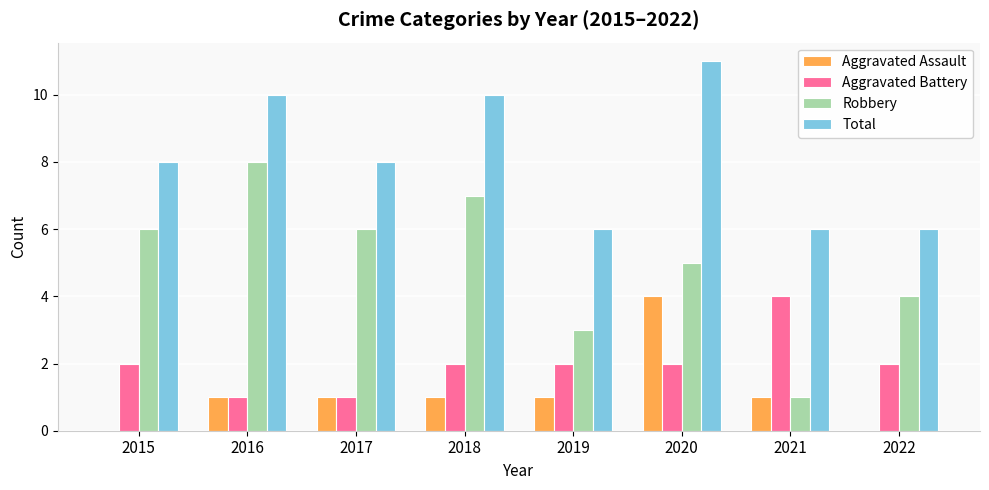

The value of Aggravated Assault at 2016 is 1. True or false?

True